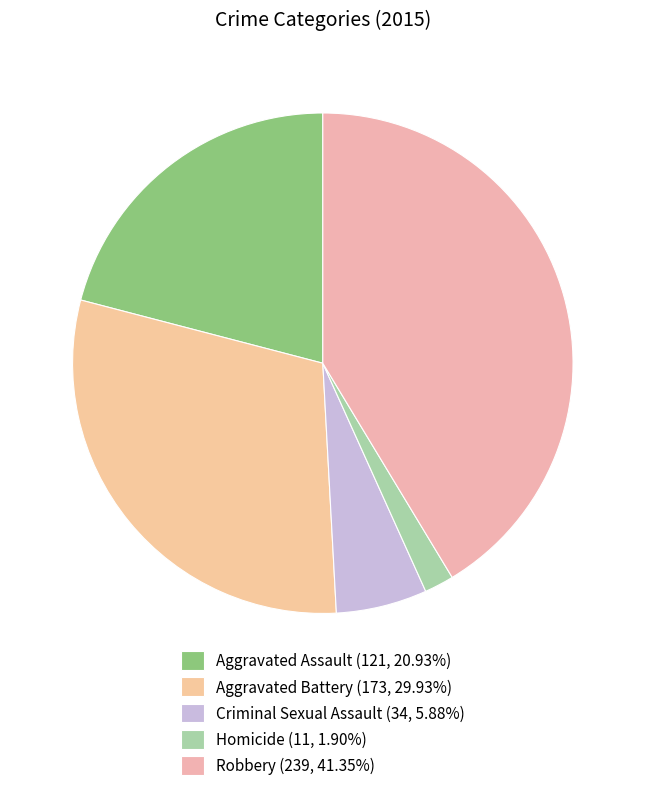

Is it true that Aggravated Assault is 30% of the pie?

False